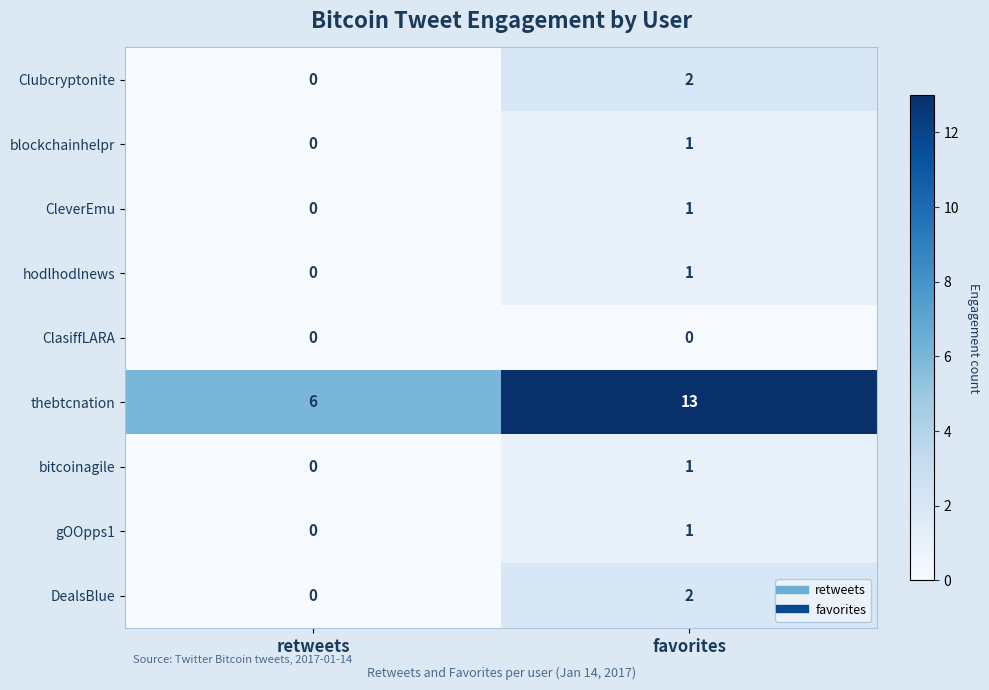

How many values in the DealsBlue series are below 2?

1